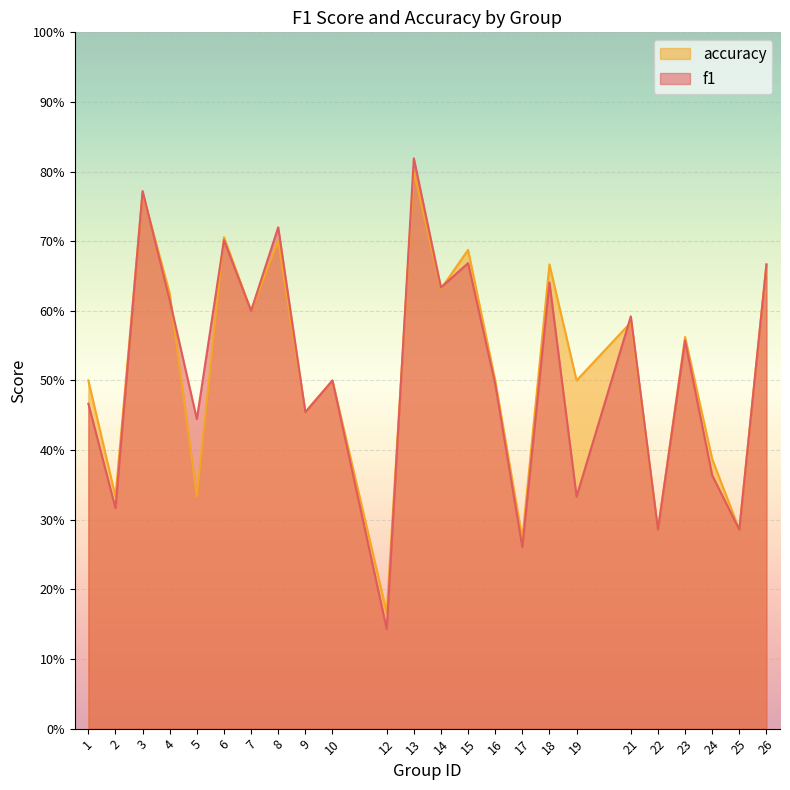

Which series changed the most between 12 and 25?

f1